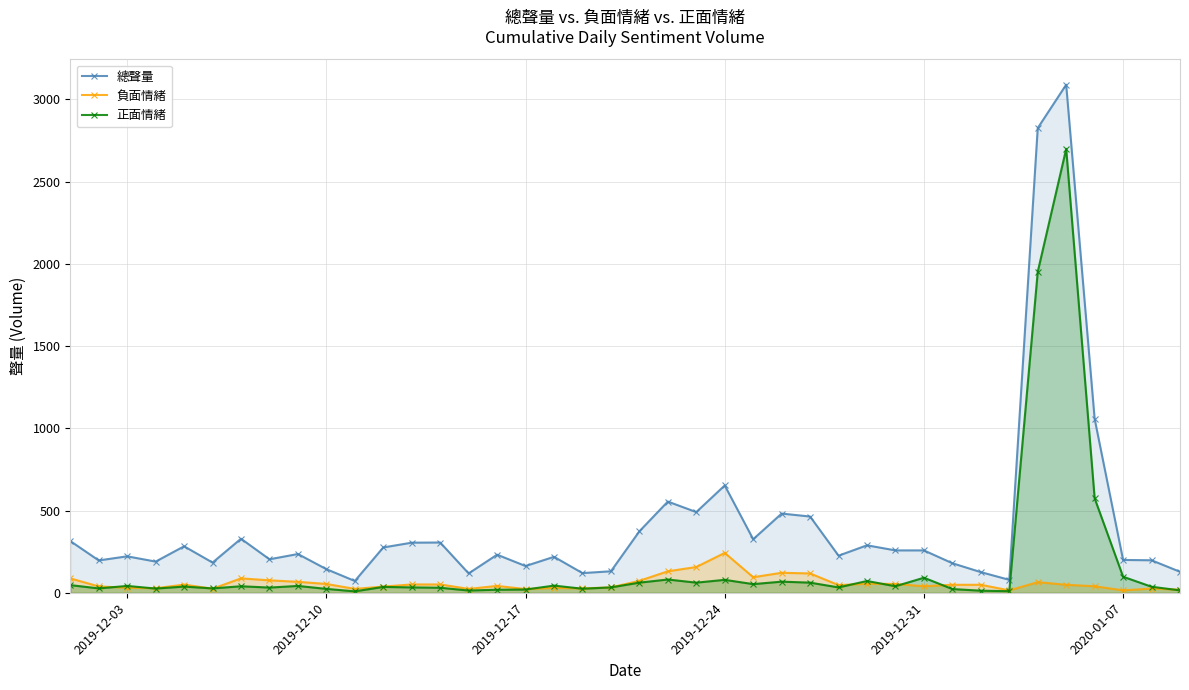

Rank the series by their maximum value, from lowest to highest.

負面情緒, 正面情緒, 總聲量